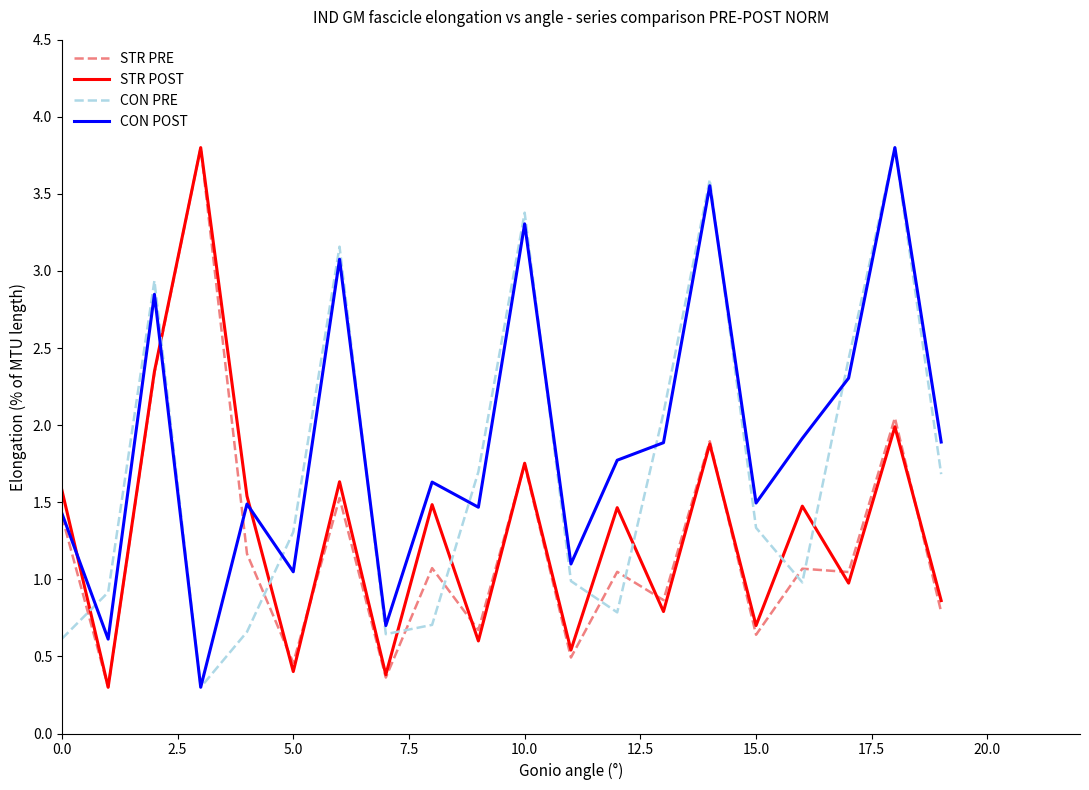

Which series has the largest total across all categories?

CON POST